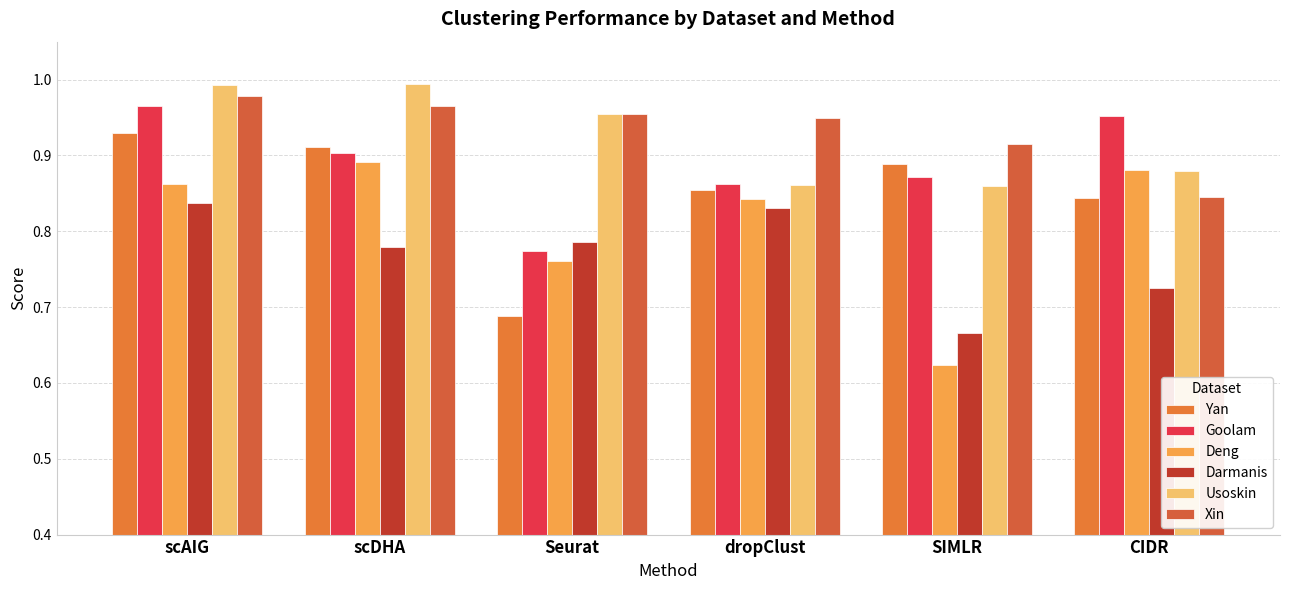

Which category has the highest value in the Goolam series?

scAIG